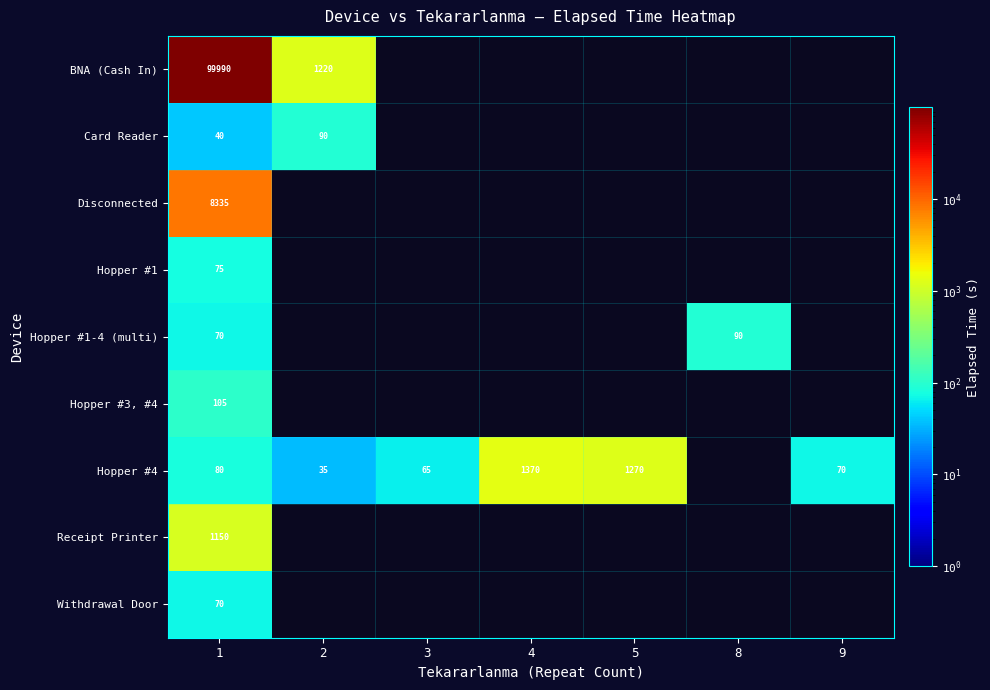

How many categories are shown in the chart?

7